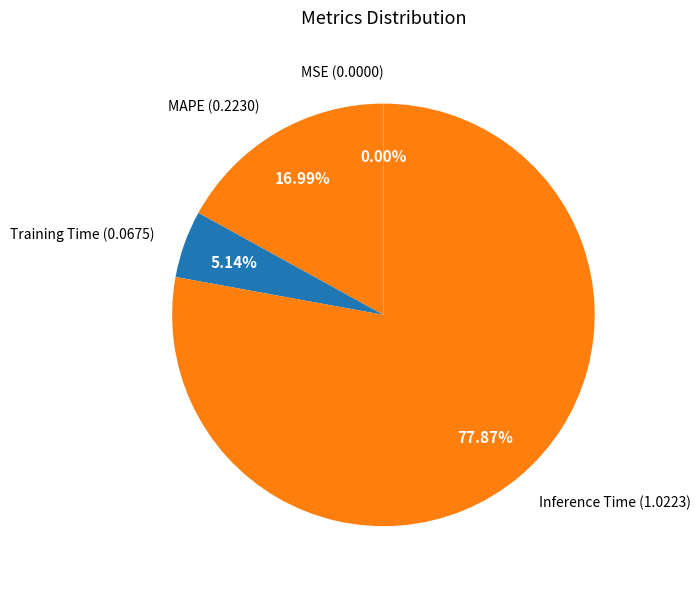

To the nearest percent, what is the average slice percentage?

25%